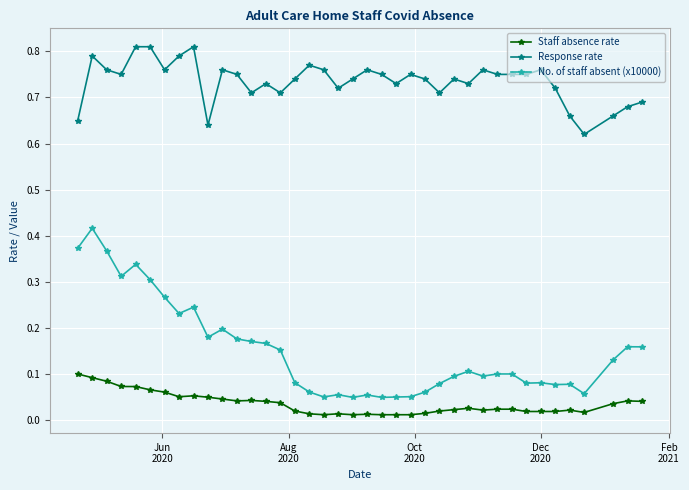

Count the Response rate values in the range 0 to 1.

39